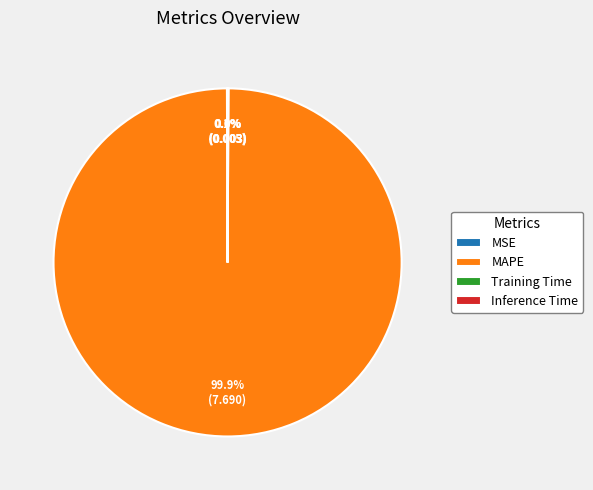

Which category has the biggest portion of the pie?

MAPE